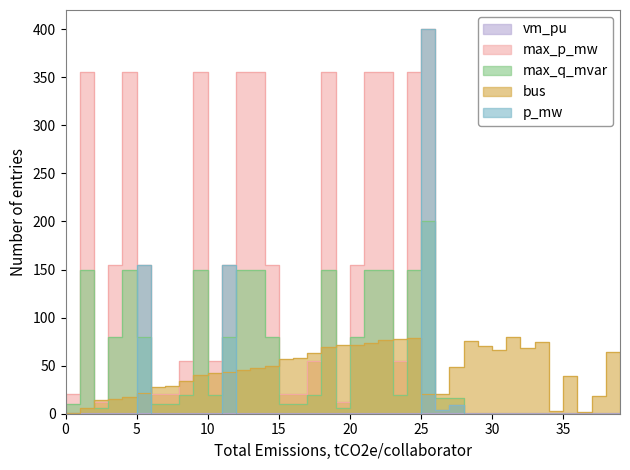

Does the chart display data point markers on the line(s)?

No